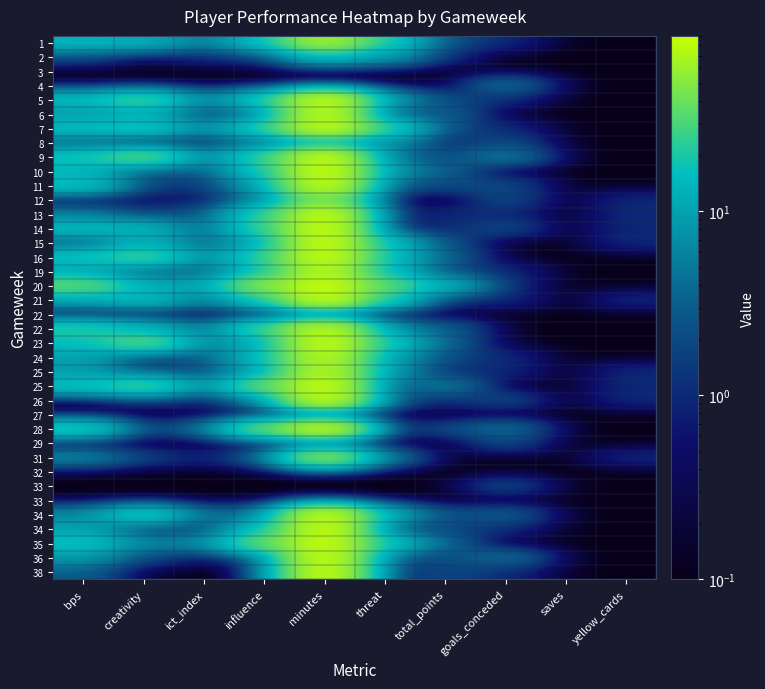

At which category does the chart reach its peak across all series?

minutes